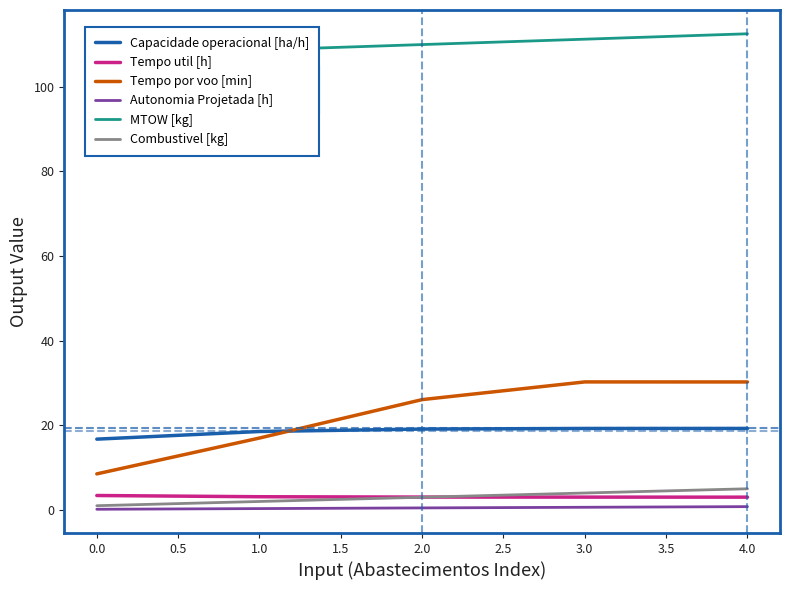

The value of Tempo util [h] at 4.0 is 3.0. True or false?

True